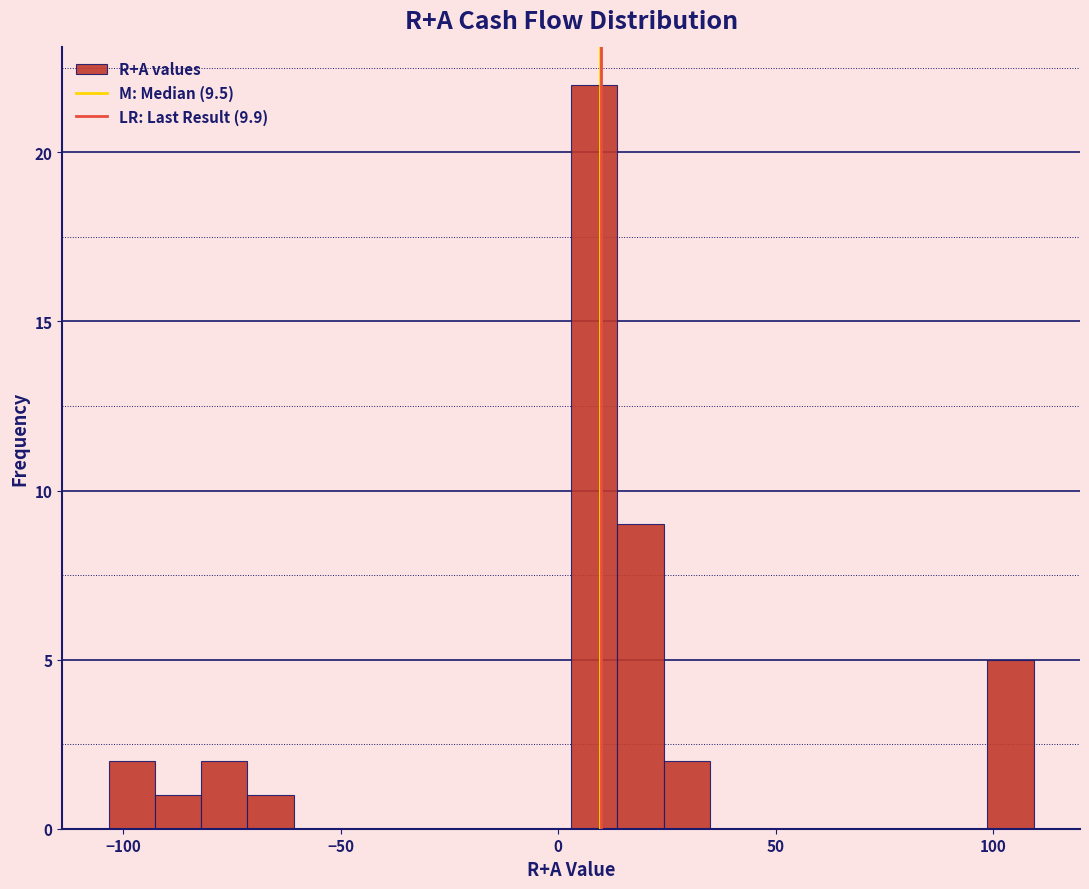

Around what value on the x-axis is the tallest bar? Give the approximate position of its centre, as read against the axis.

10